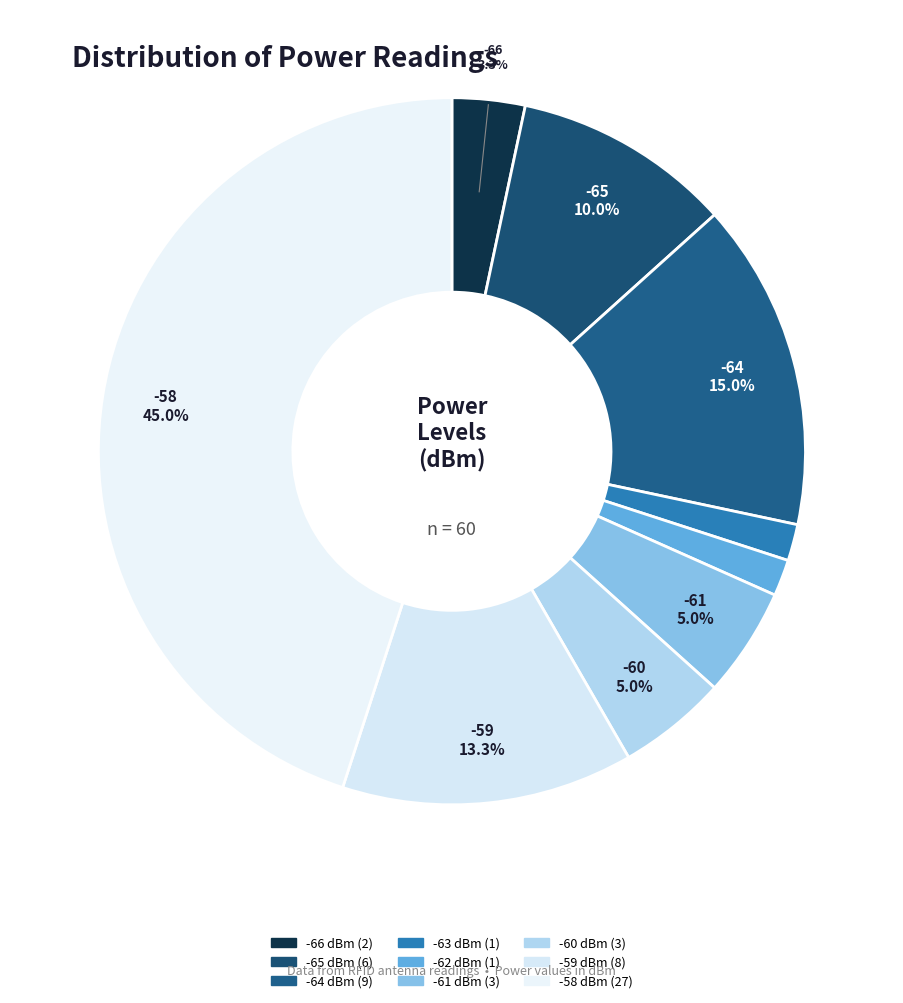

Count the number of slices in the pie.

9